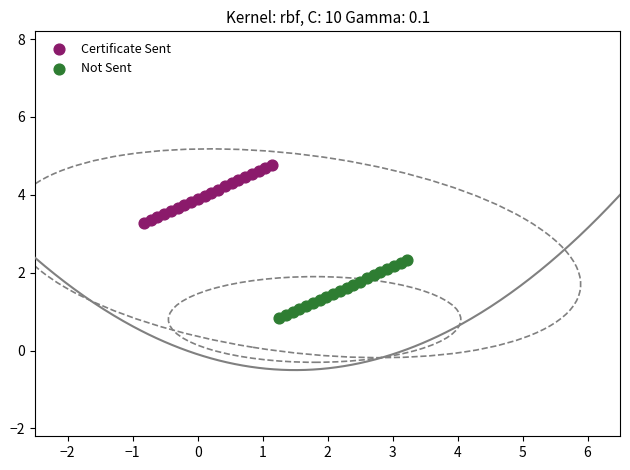

What are all the series names shown in the legend?

Certificate Sent, Not Sent